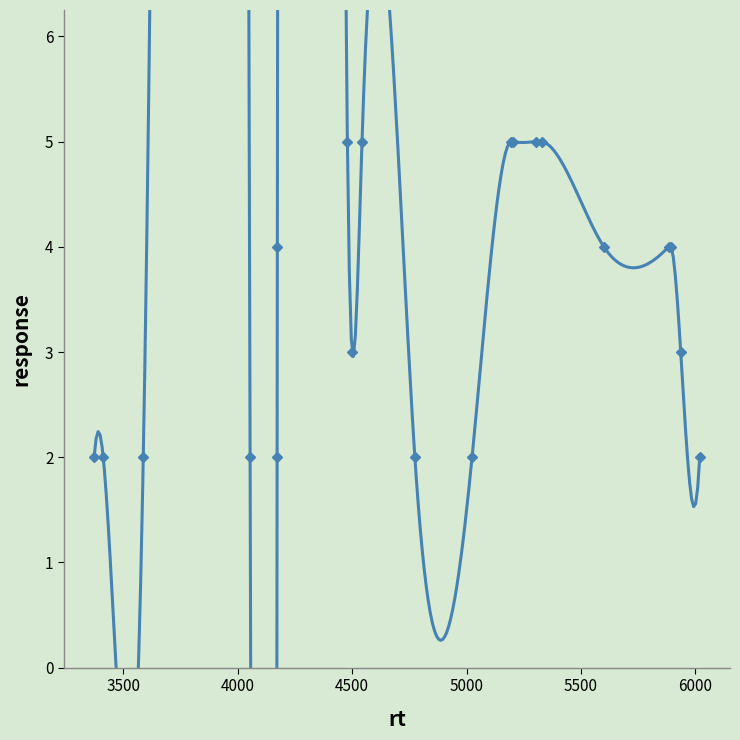

How many lines are shown in the chart?

1